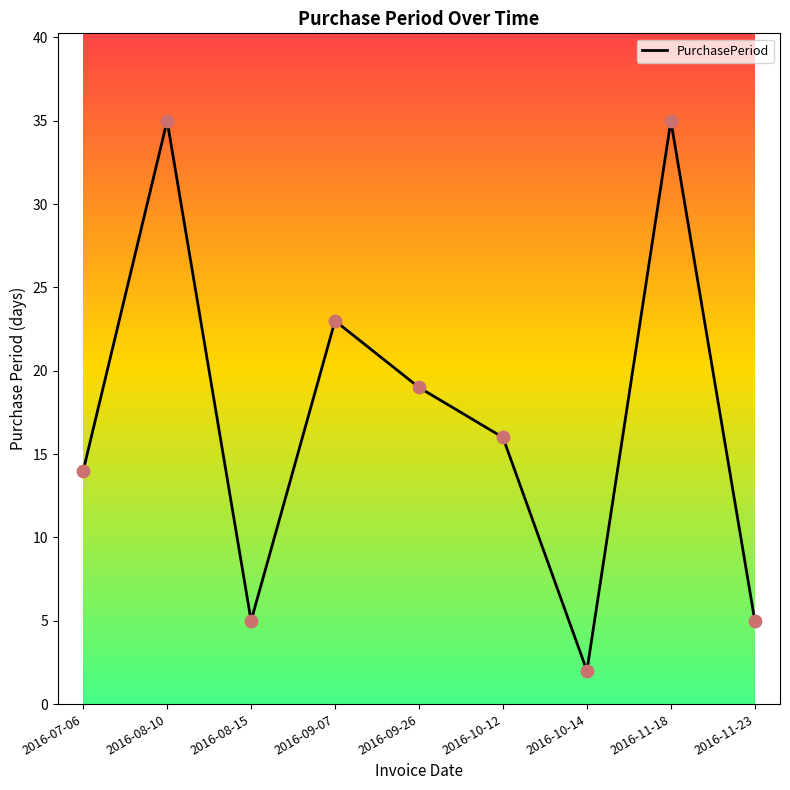

Approximately how many times larger is the value at 2016-09-26 compared to 2016-10-14?

9.5